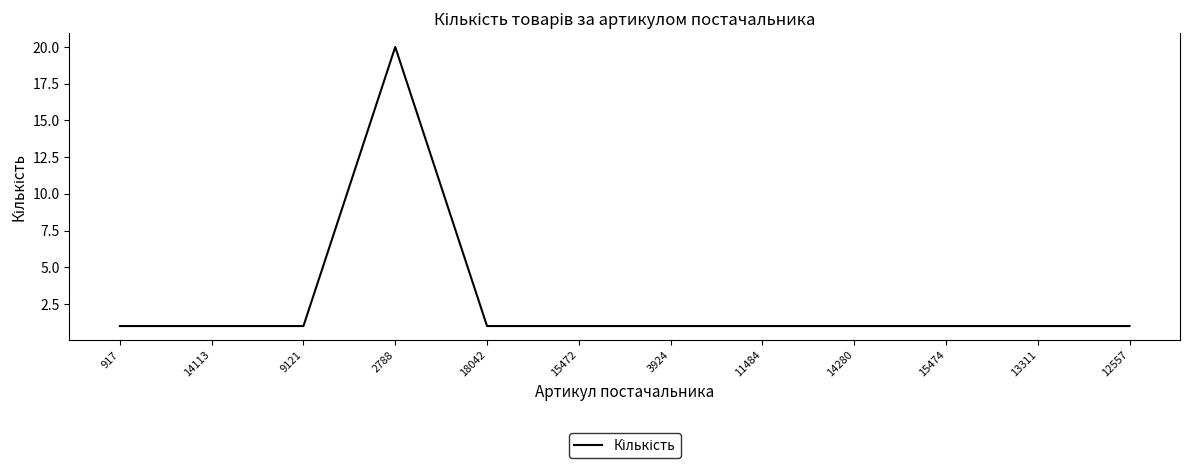

Approximately how many times larger is the value at 14280 compared to 11484?

1.0